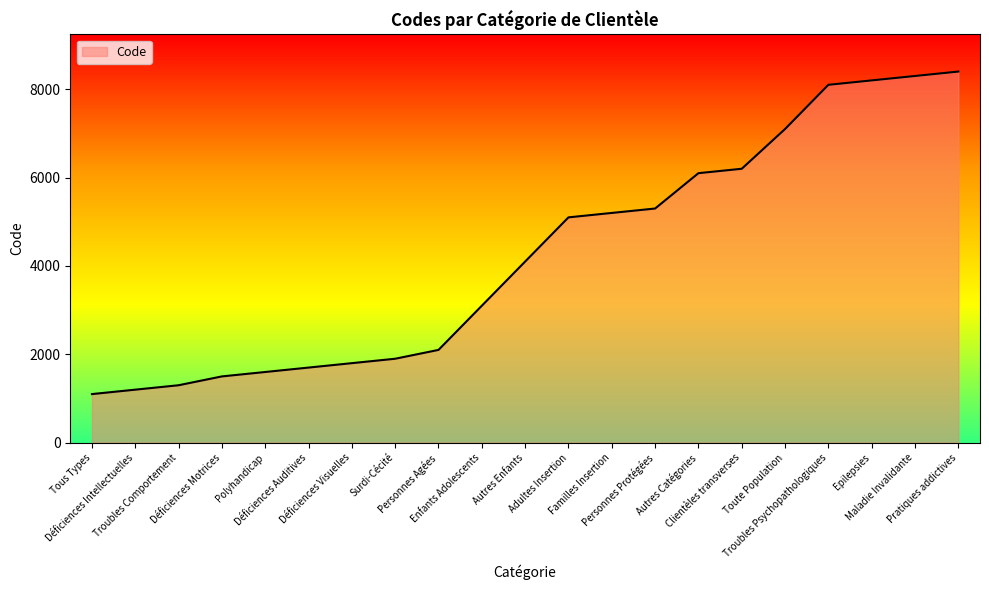

How many lines are shown in the chart?

1